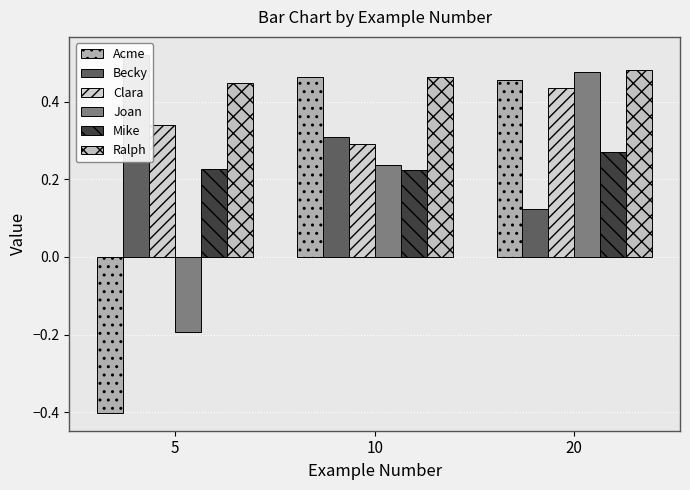

What is the average value of the Mike series?

0.2